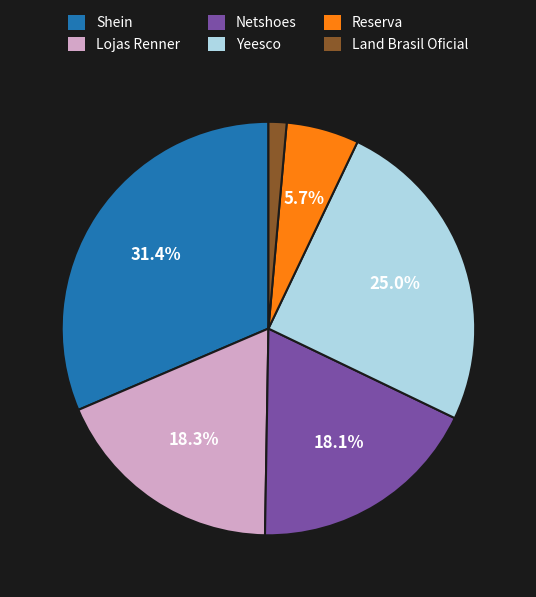

Does Lojas Renner account for over 50% of the chart?

No